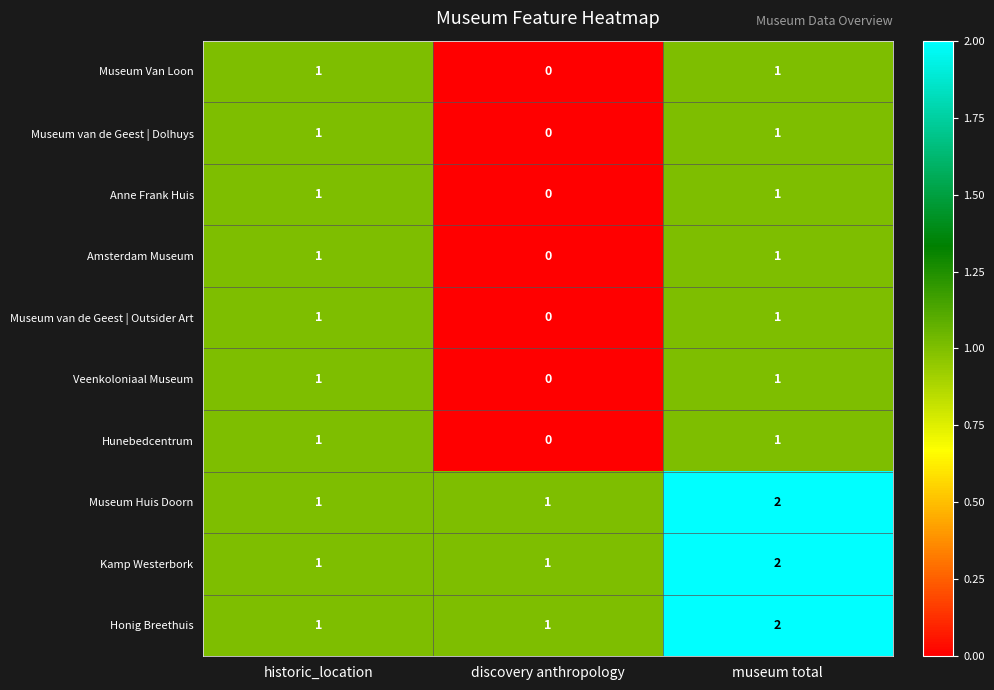

Which category has the lowest value in the Museum van de Geest | Dolhuys series?

discovery anthropology